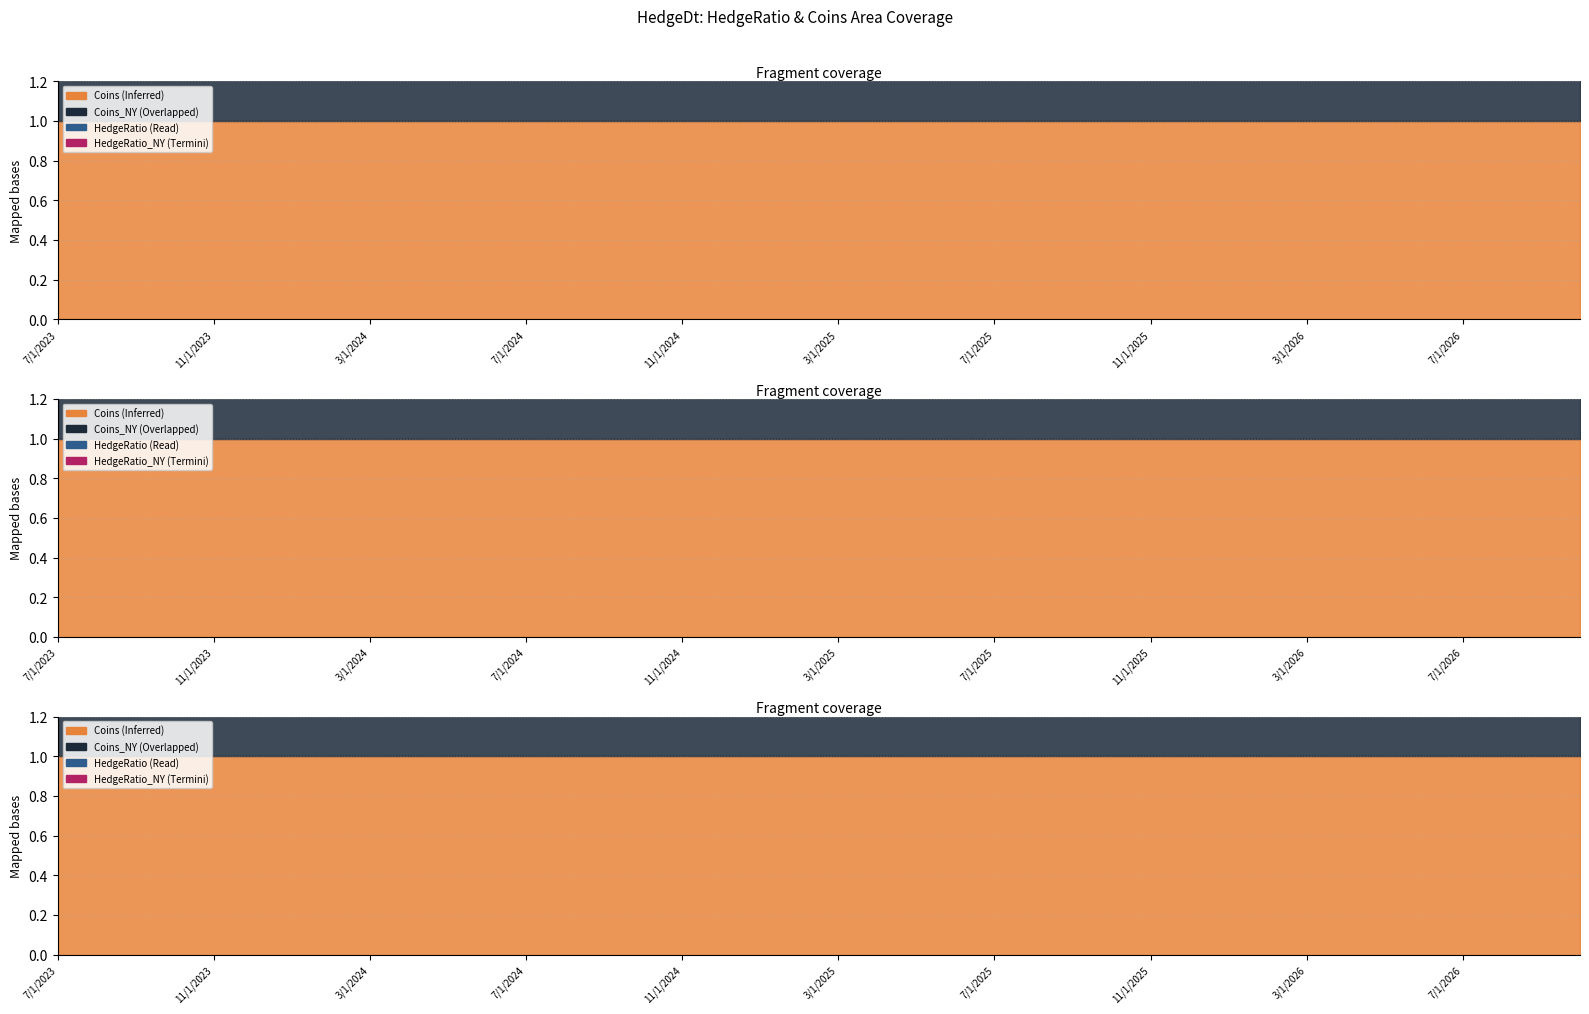

What is the sum of all HedgeRatio_NY values?

148.6